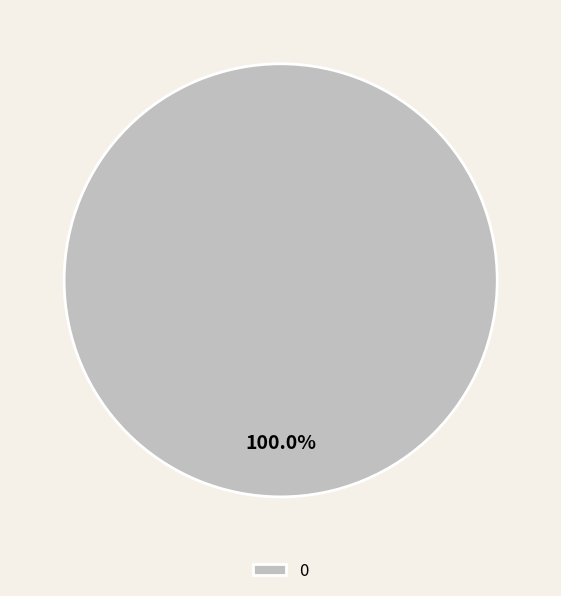

The 0 slice represents 100% of the pie. True or false?

True